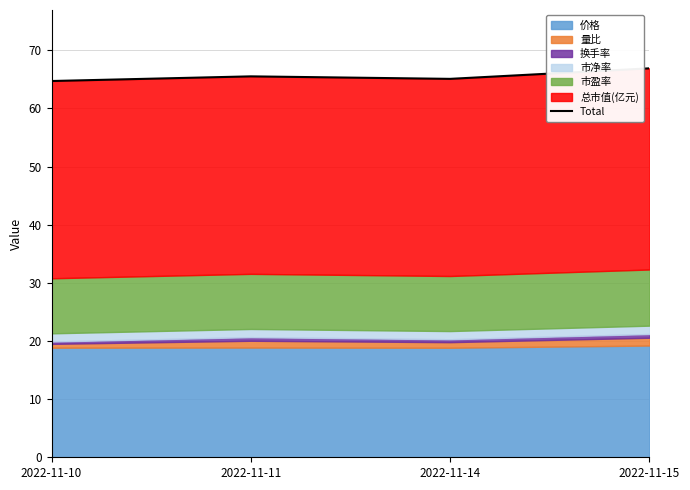

Reading right to left, list all the values displayed in this chart.

66.9	65.1	65.5	64.7